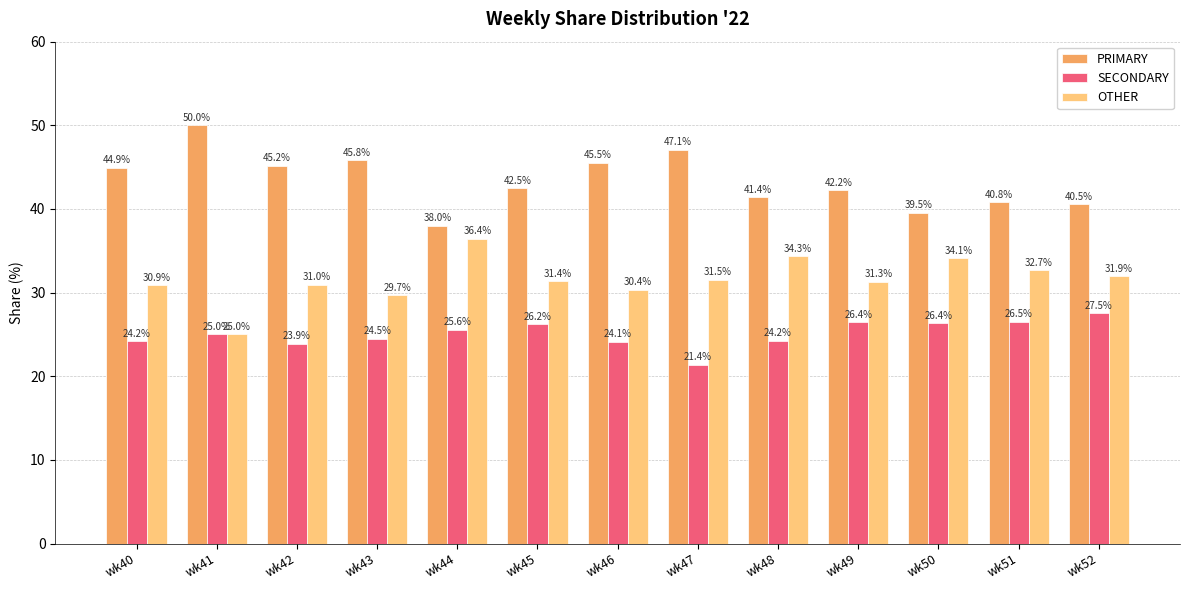

How many bars are there in total?

39